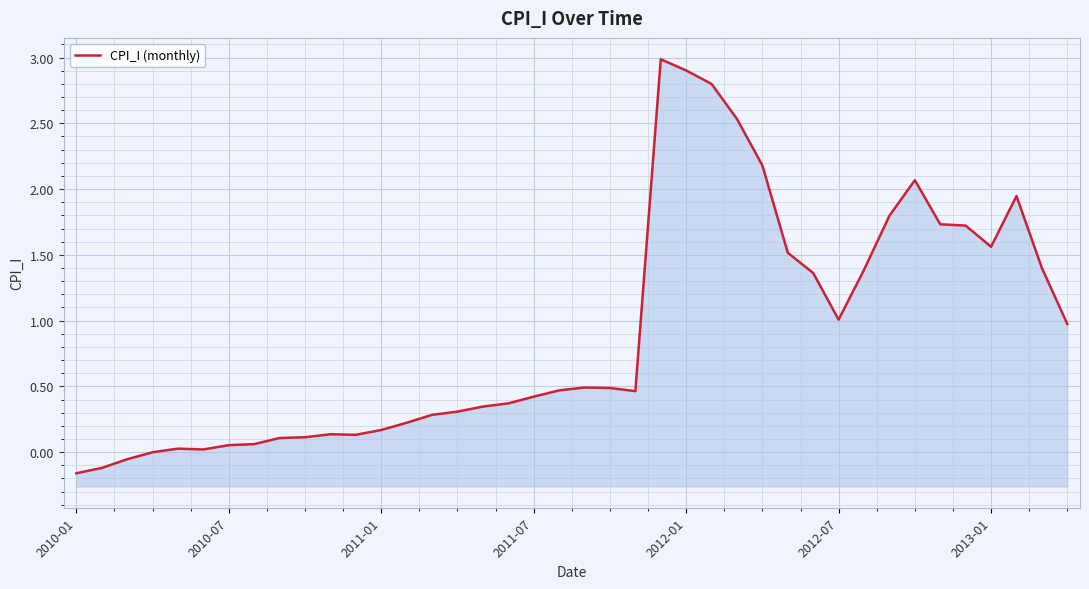

Reading left to right, list all the values displayed in this chart.

-0.2	-0.1	-0.1	-0.0	0.0	0.0	0.1	0.1	0.1	0.1	0.1	0.1	0.2	0.2	0.3	0.3	0.3	0.4	0.4	0.5	0.5	0.5	0.5	3.0	2.9	2.8	2.5	2.2	1.5	1.4	1.0	1.4	1.8	2.1	1.7	1.7	1.6	1.9	1.4	1.0